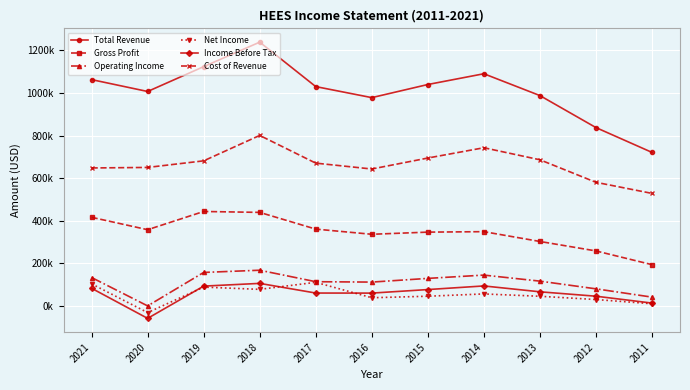

The value of Net Income at 2018 is 76.6. True or false?

True